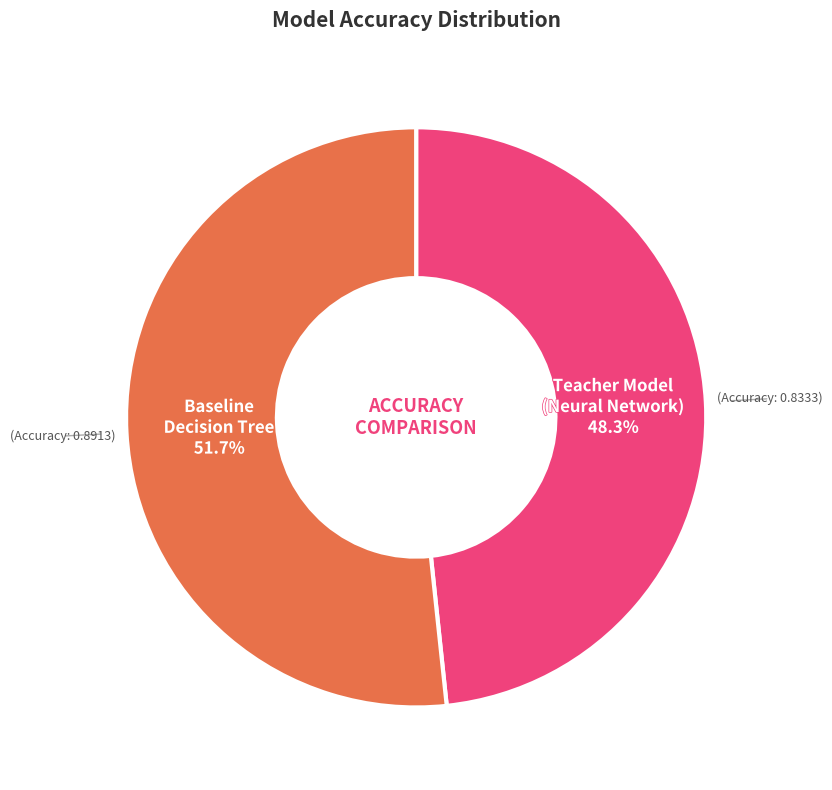

To the nearest percent, what portion does Teacher Model (Neural Network) represent?

48%